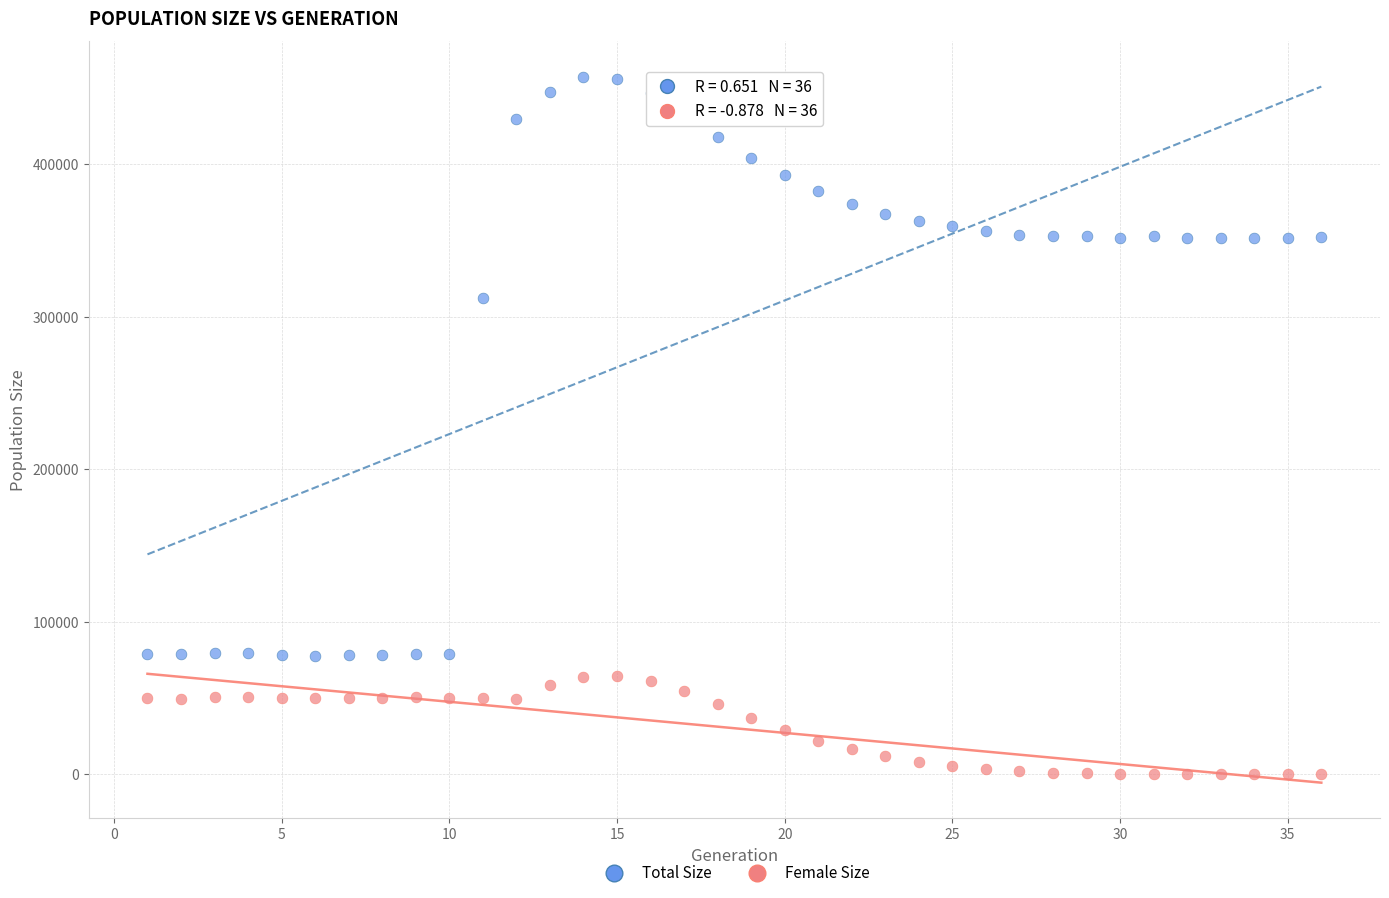

Across all data points, what is the range of Y values (max minus min)?

457446